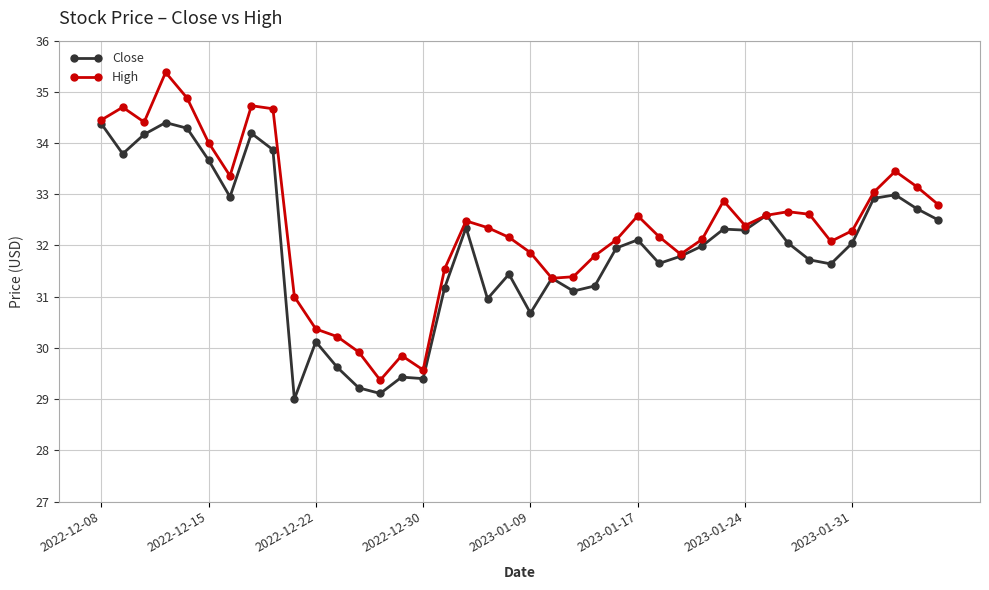

What is the maximum value for High?

35.4